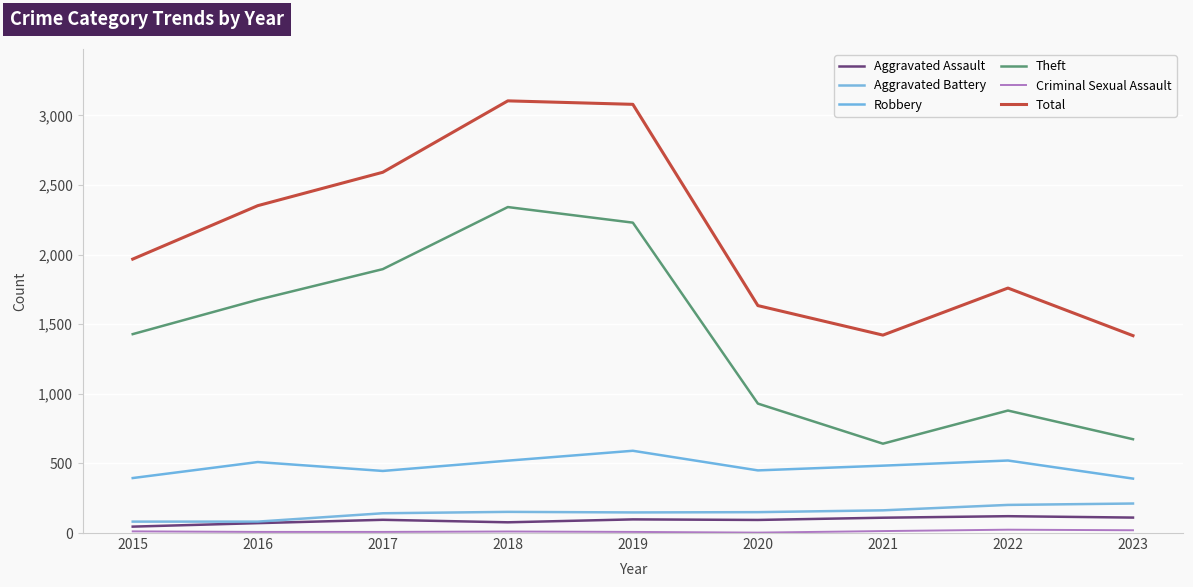

True or false: Criminal Sexual Assault and Total intersect in this chart.

False